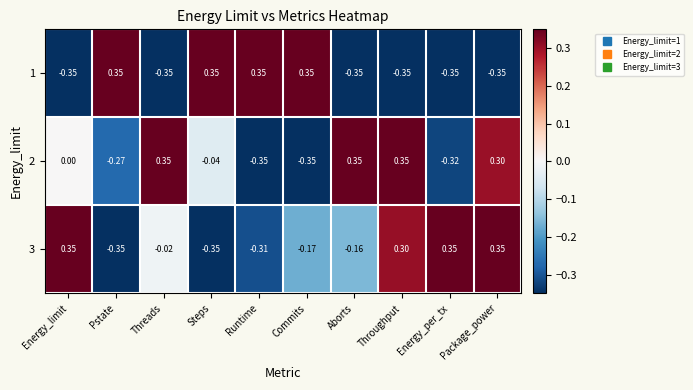

At which label is 3 closest to 0?

Threads